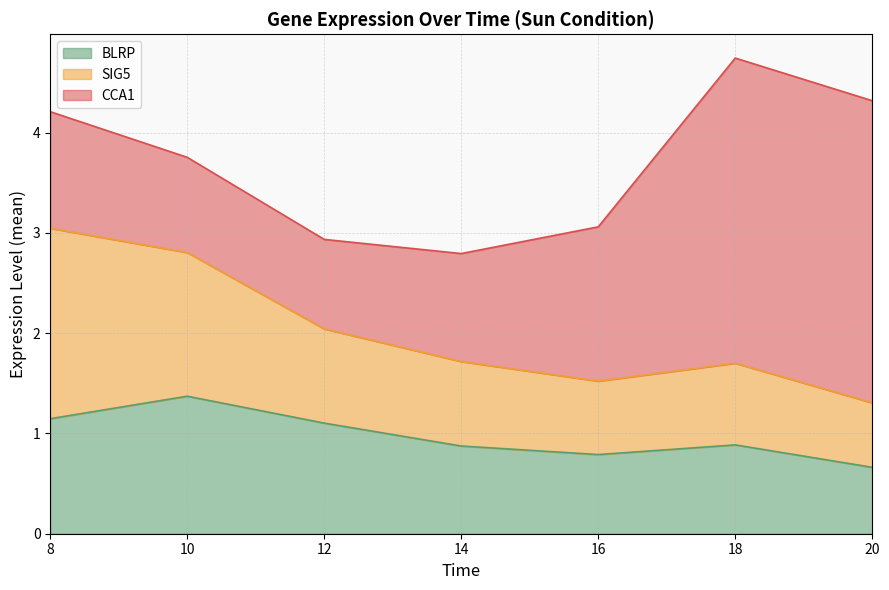

What is the maximum value for BLRP?

1.4